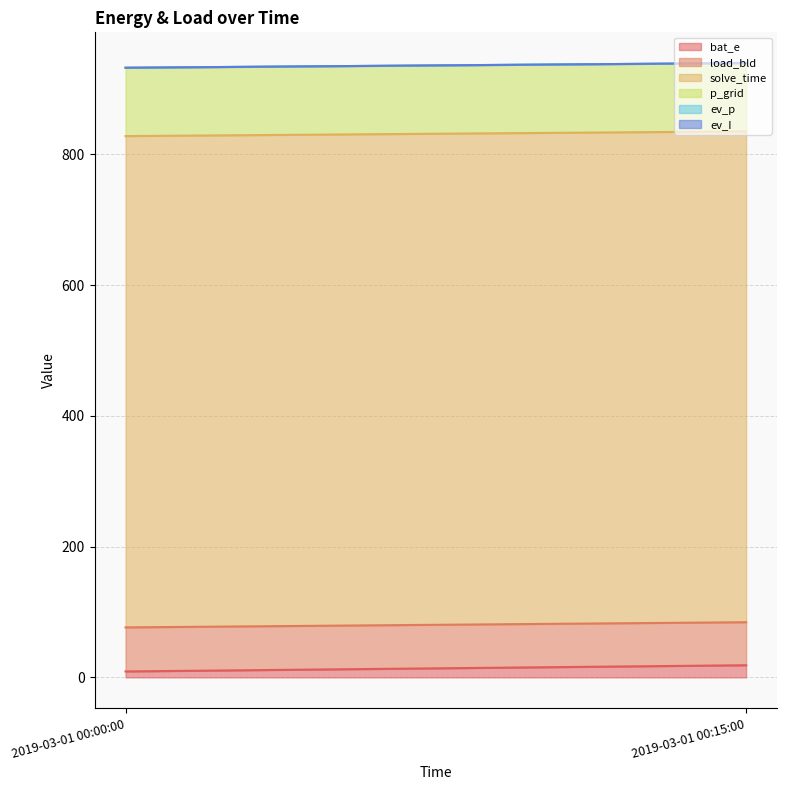

Reading right to left, extract all data points from this chart.

bat_e: 18.6	9.1
load_bld: 65.8	67.4
solve_time: 750.9	751.6
p_grid: 104.6	104.6
ev_p: 0.0	0.0
ev_I: 0.0	0.0